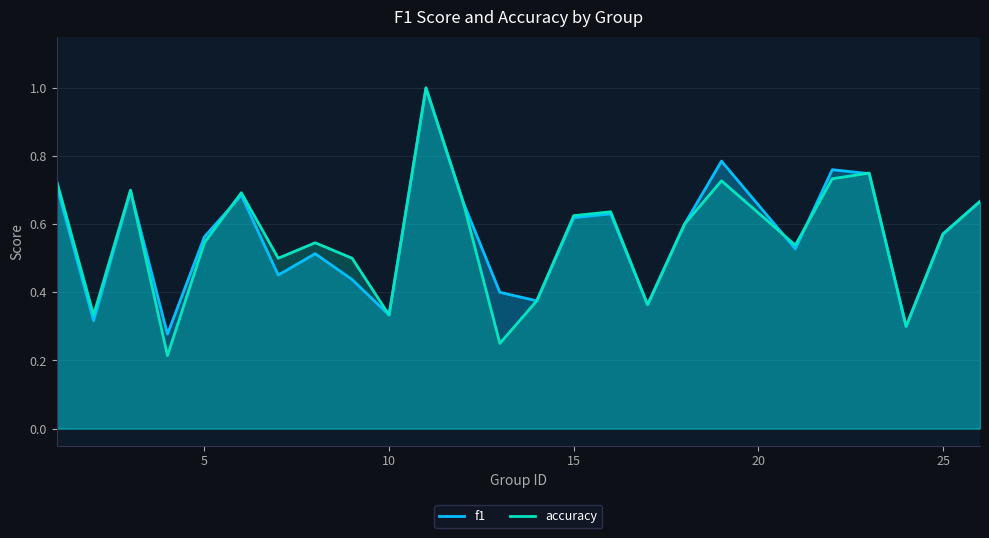

The value of accuracy at 5 is 0.1. True or false?

False